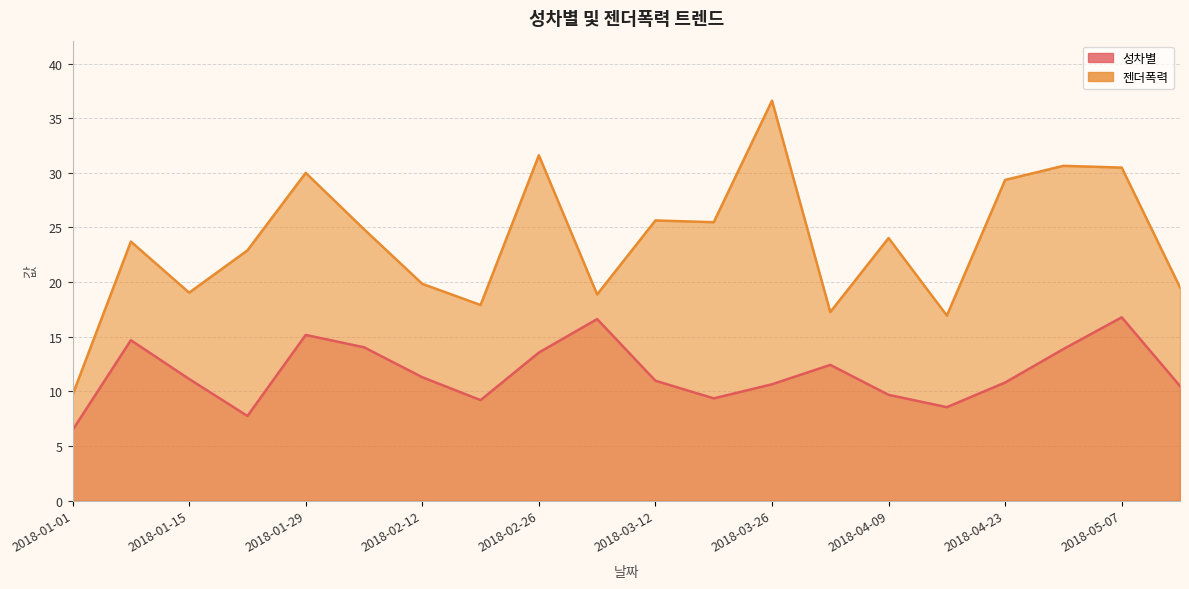

What is the value of the 성차별 point at the 10th from the left?

16.6